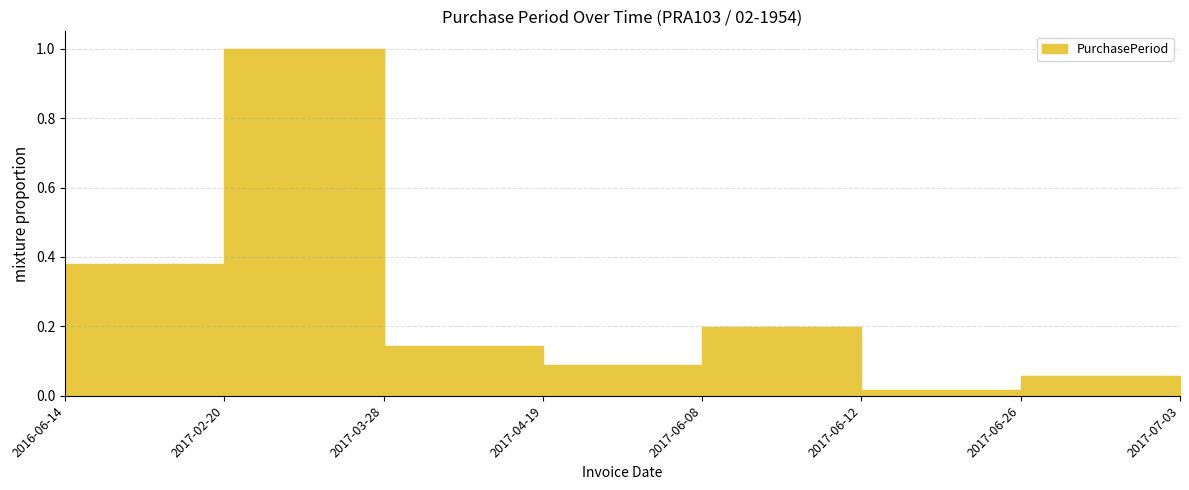

Where is the data nearest to the value 0?

2017-06-12